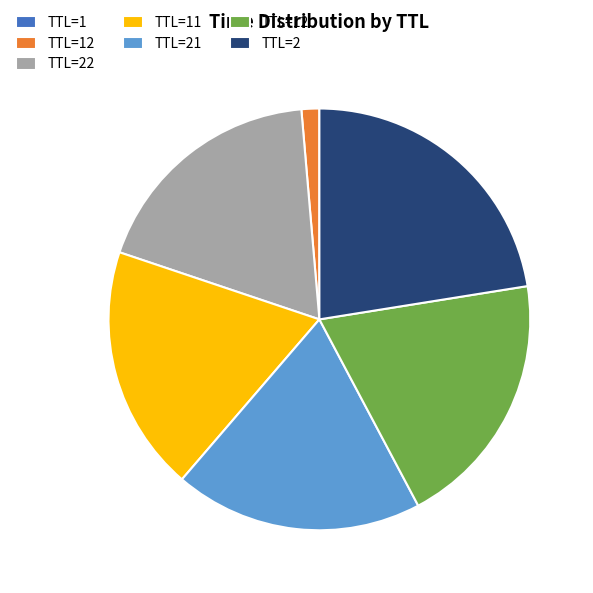

Is there a majority slice in this chart?

No